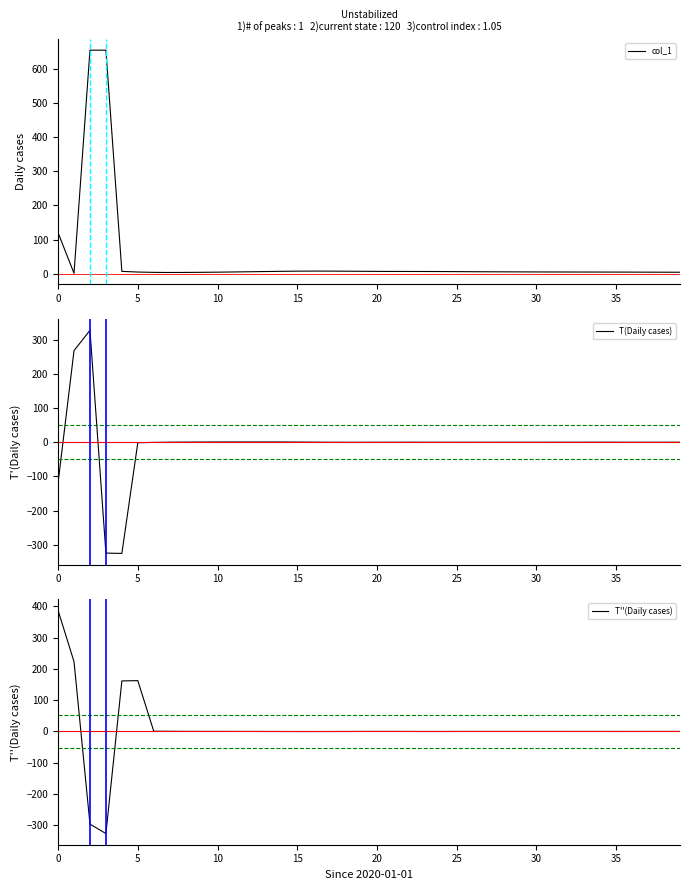

What is the label of the 2nd point from the right?

38